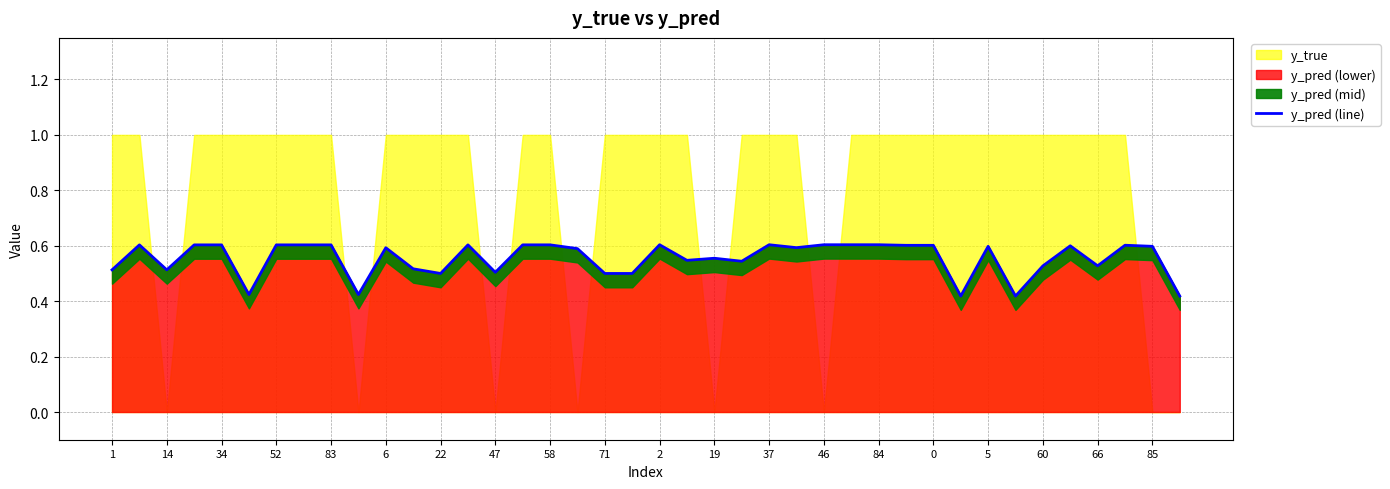

Is it true that y_pred (lower) equals 0.2 at 19?

False